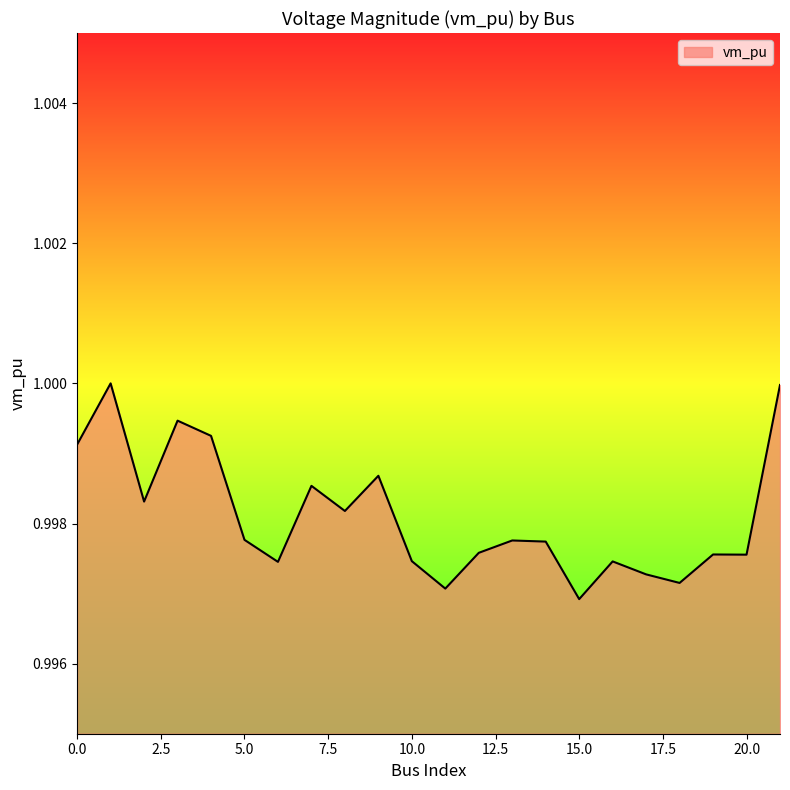

How many points are higher than both their immediate neighbors (excluding endpoints)?

7